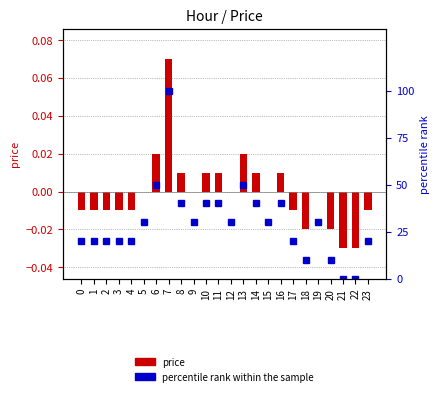

How many negative values does the price series have?

11